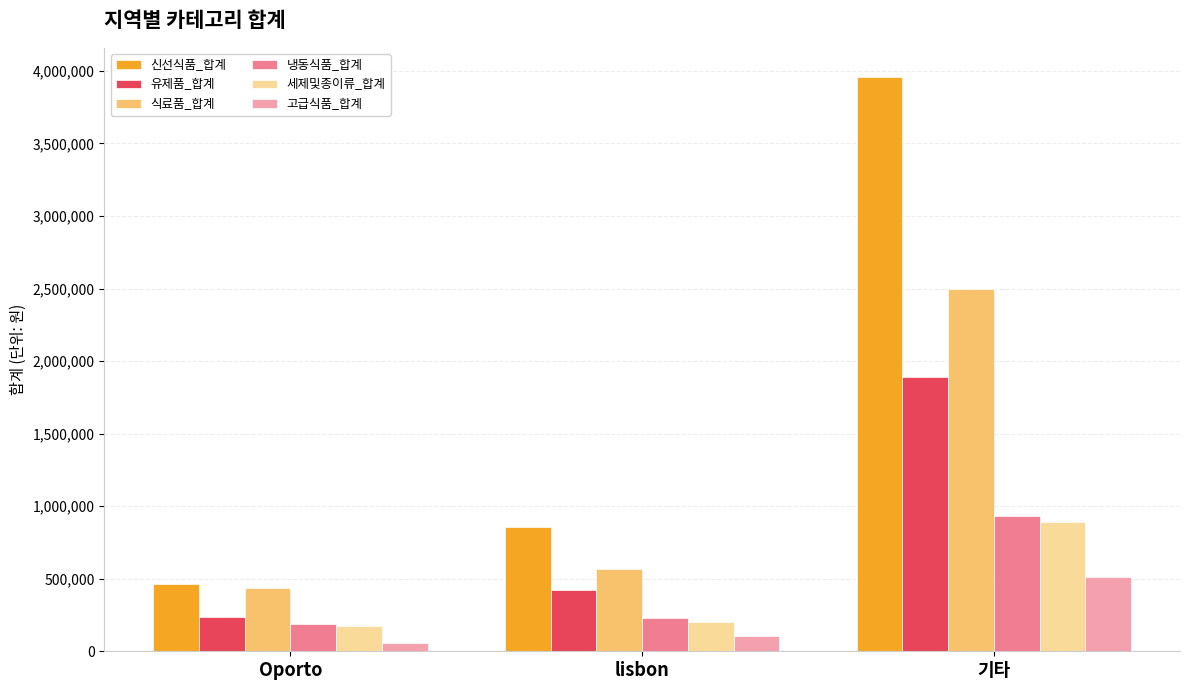

What value does the 냉동식품_합계 series have at Oporto, to the nearest 50?

190150